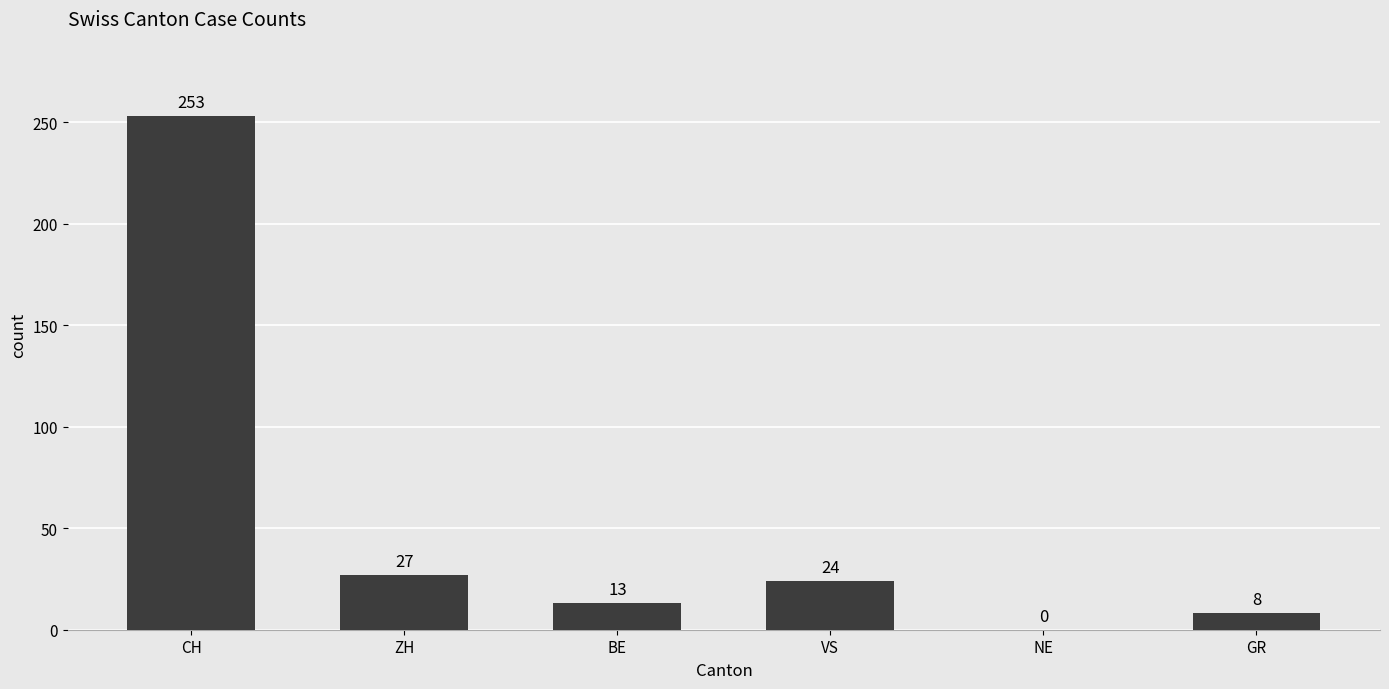

Where is the data nearest to the value 126?

ZH